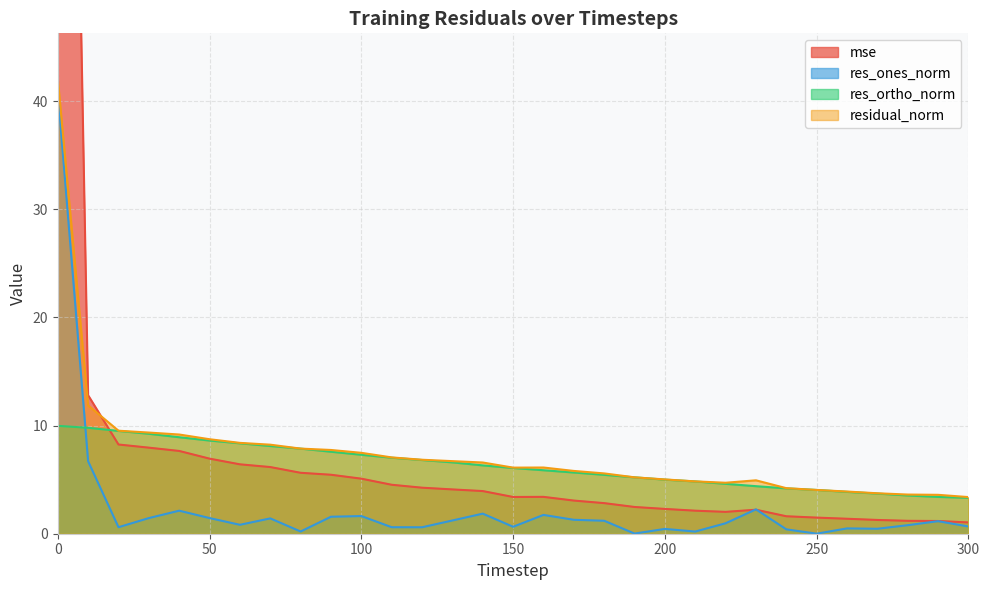

What is the difference between the maximum and second lowest values in the res_ones_norm series?

40.9